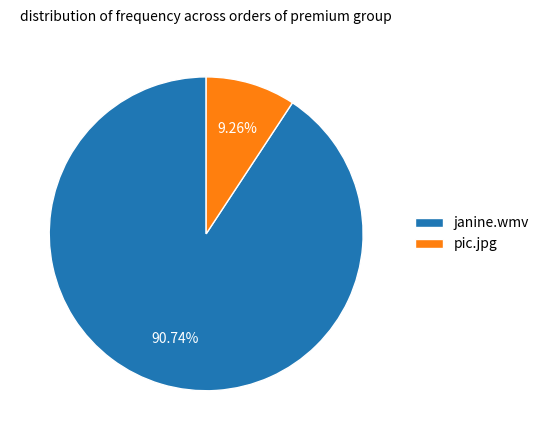

Which slice is the smallest?

pic.jpg